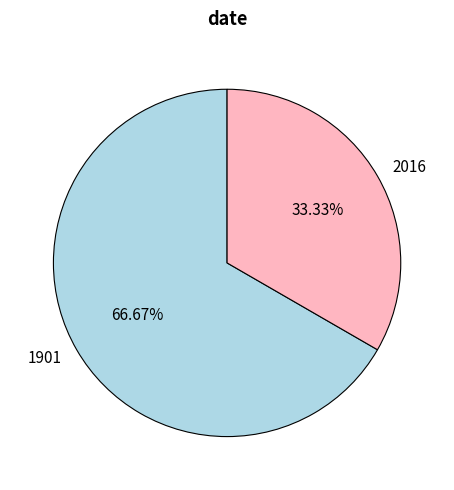

Which slice is the smallest?

2016